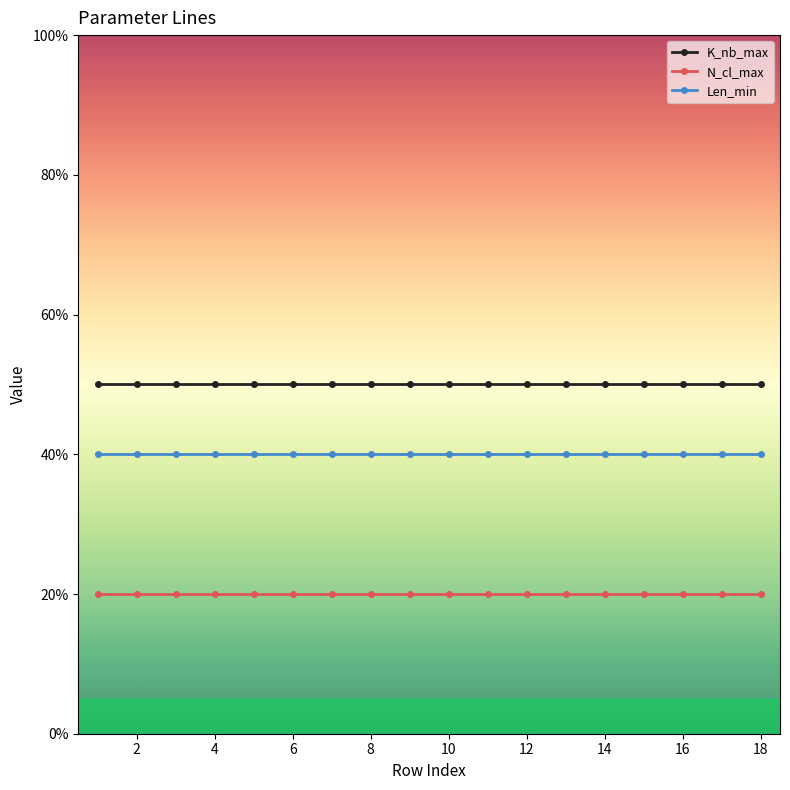

How many lines are shown in the chart?

3